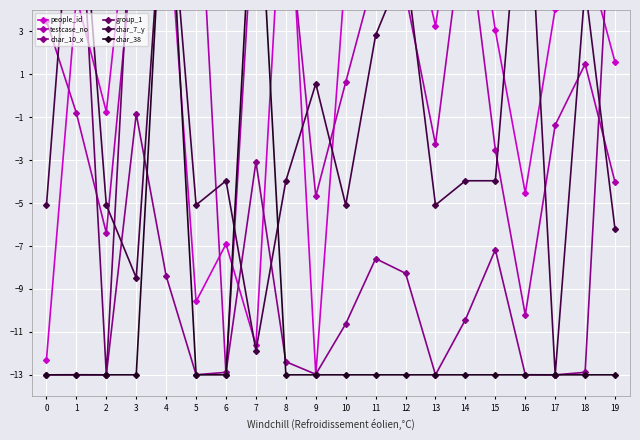

What is the spread (max minus min) of values at 1?

26.0